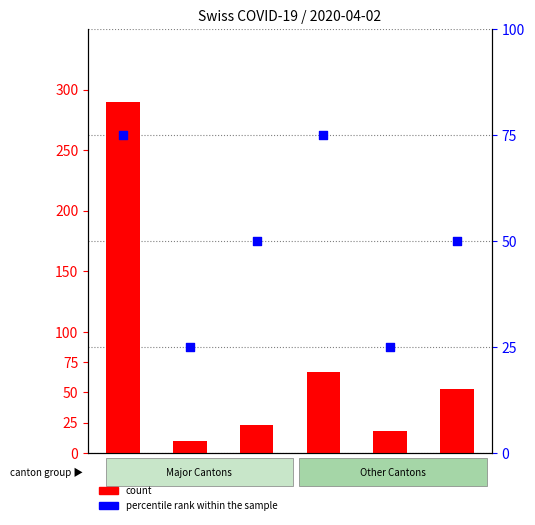

Is the value of count at ZH greater than the value of percentile rank within the sample at GR?

Yes